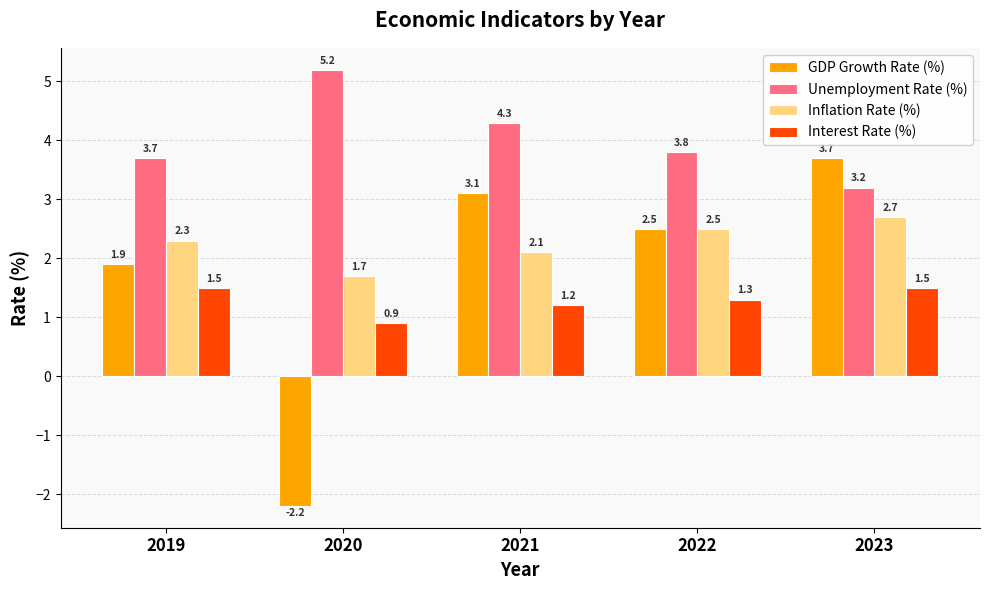

What is the lowest value of the GDP Growth Rate (%) series?

-2.2